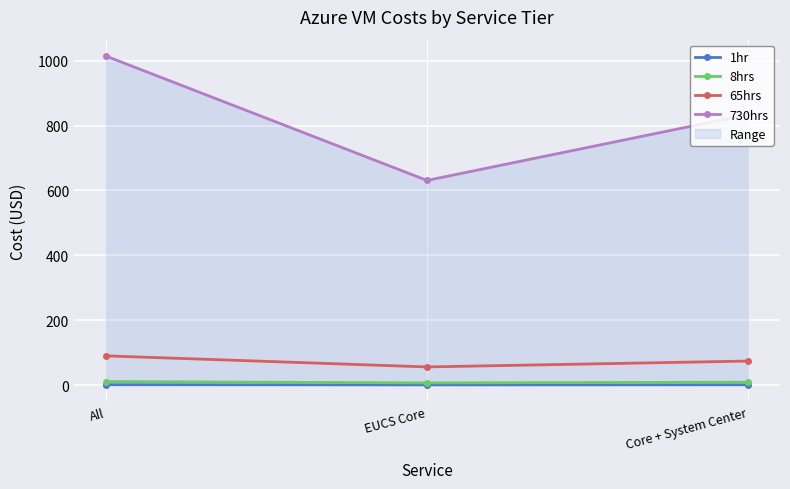

What position from the right is Core + System Center?

1